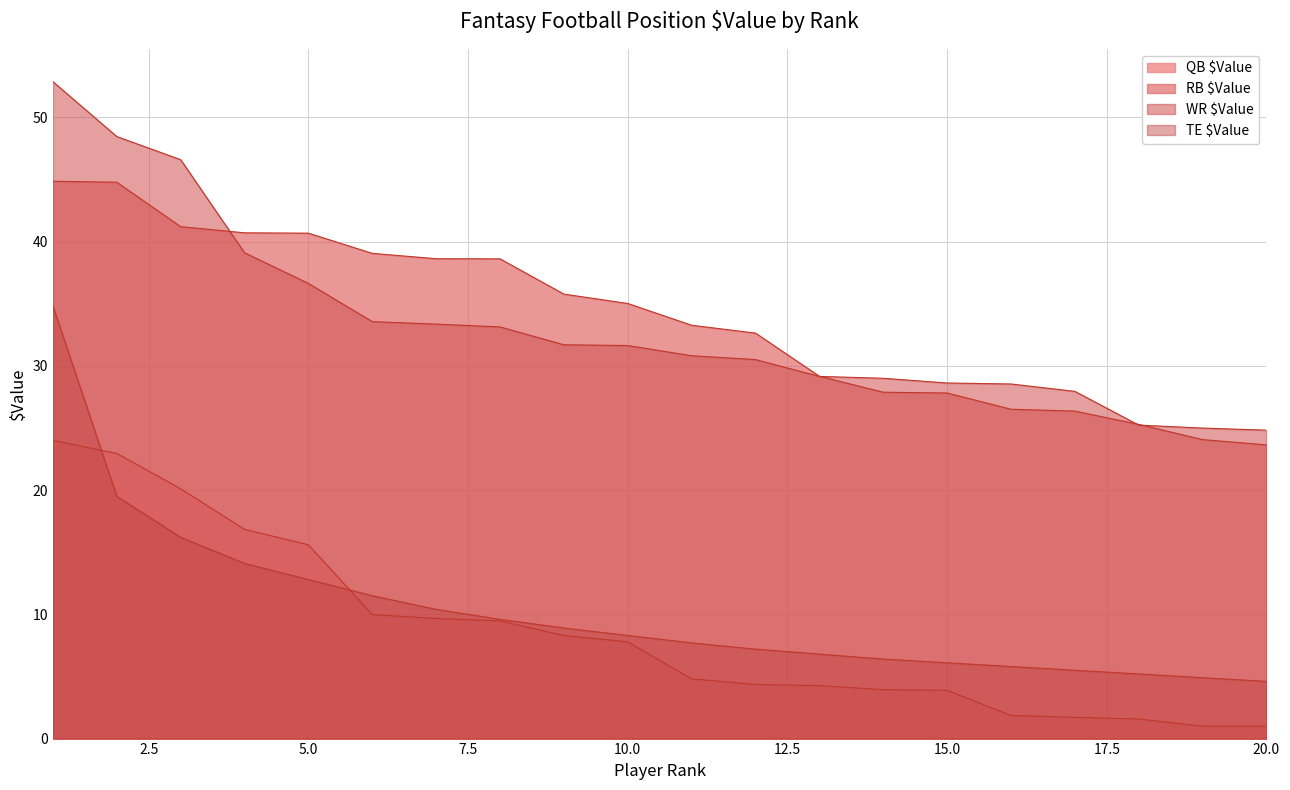

What is the total value across all series at 19?

55.0